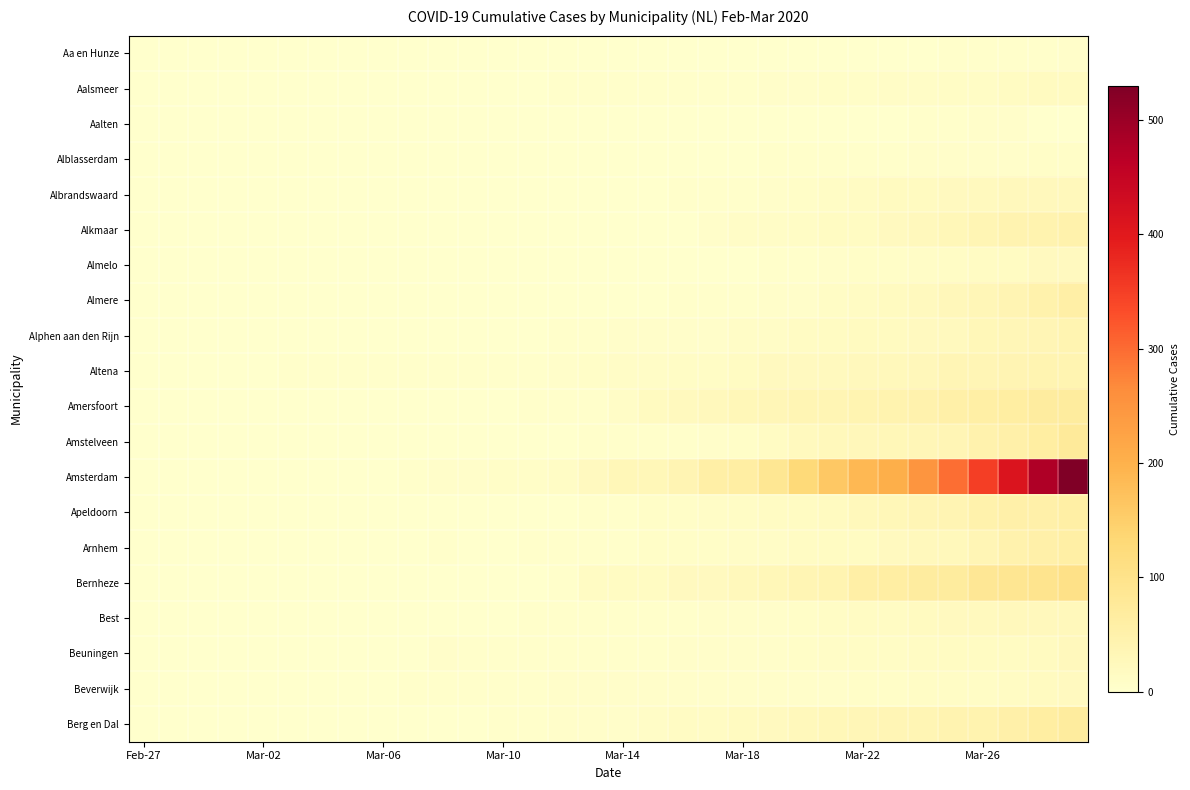

Which series has the largest total across all categories?

Amsterdam